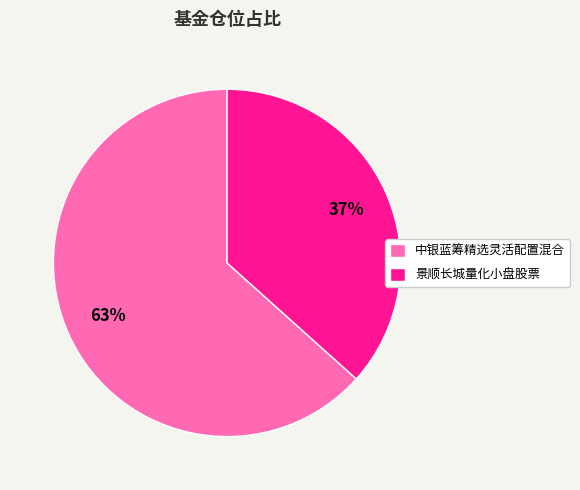

Which has a higher value, 景顺长城量化小盘股票 or 中银蓝筹精选灵活配置混合?

中银蓝筹精选灵活配置混合